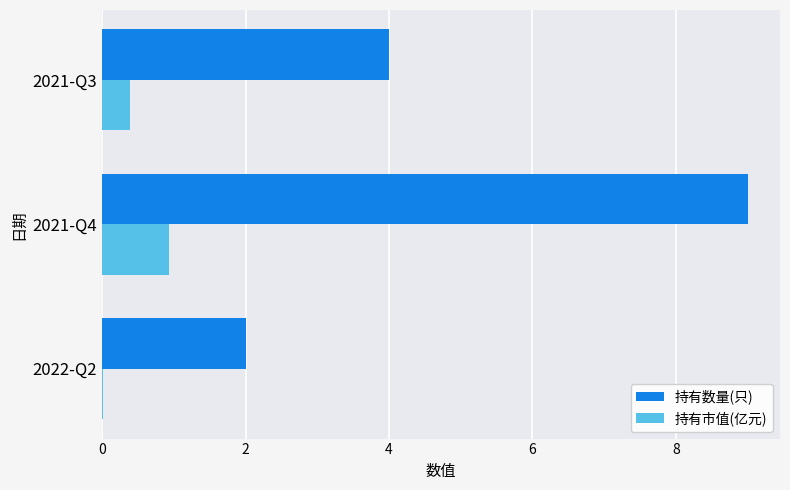

Which series changed the most between 2022-Q2 and 2021-Q4?

持有数量(只)